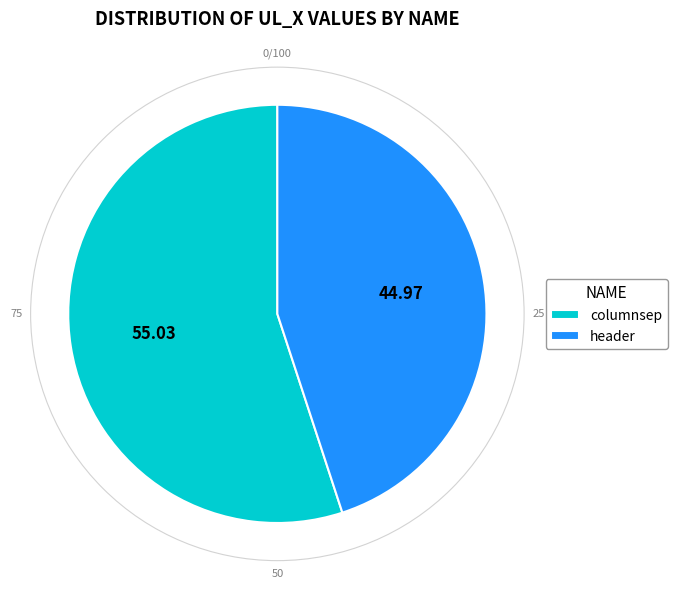

Does header account for over 50% of the chart?

No